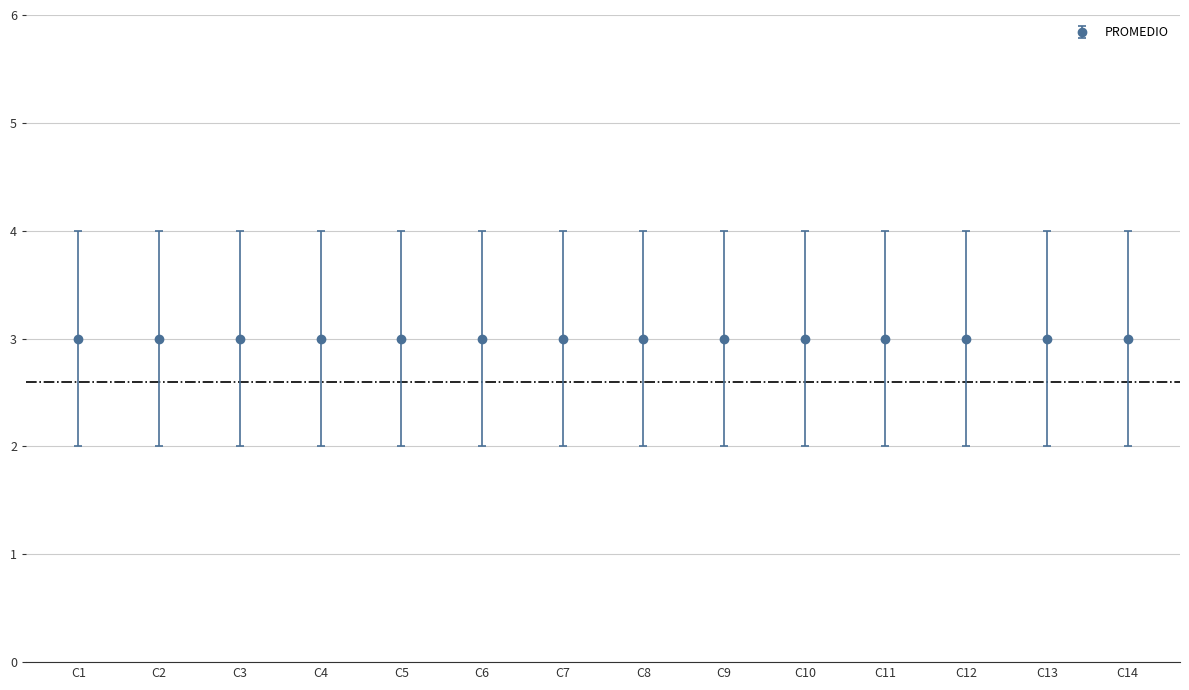

Is the value of NO PRESENTE at C5 greater than the value of PROMEDIO at C7?

No